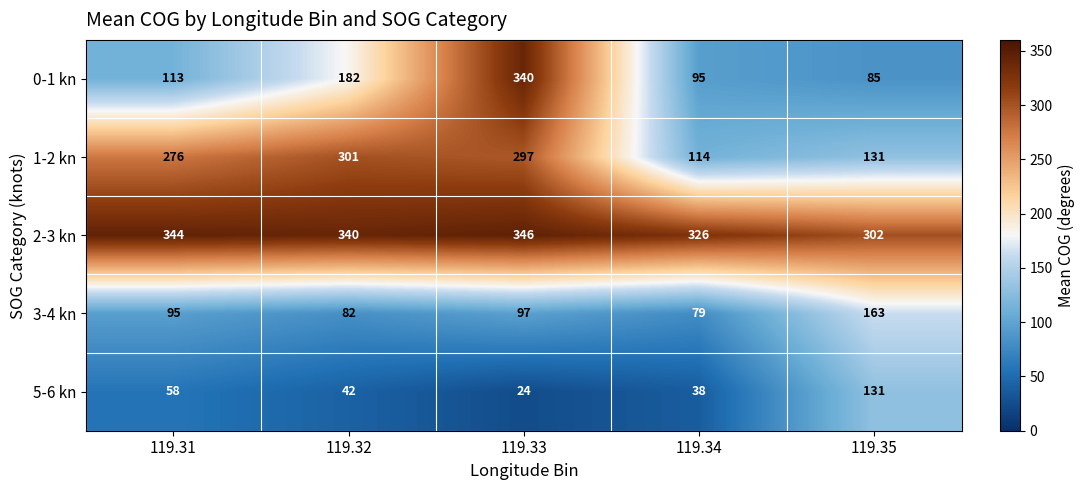

What is the difference between the highest and lowest values at 119.32?

298